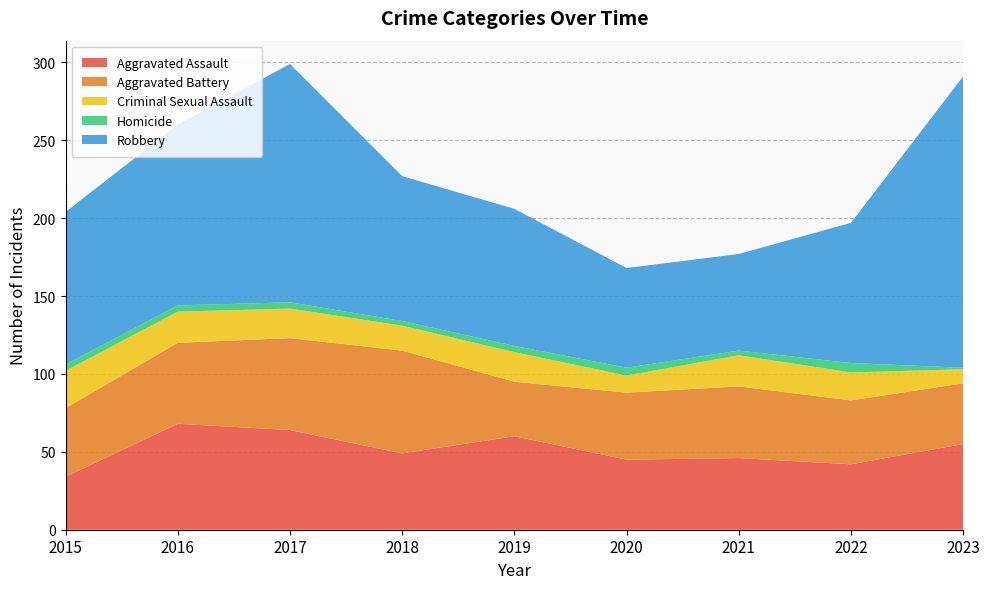

Reading left to right, extract all data points from this chart.

Aggravated Assault: 2015=34	2016=68	2017=64	2018=49	2019=60	2020=45	2021=46	2022=42	2023=55
Aggravated Battery: 2015=44	2016=52	2017=59	2018=66	2019=35	2020=43	2021=46	2022=41	2023=39
Criminal Sexual Assault: 2015=24	2016=20	2017=19	2018=16	2019=19	2020=11	2021=20	2022=18	2023=9
Homicide: 2015=4	2016=4	2017=4	2018=3	2019=4	2020=5	2021=3	2022=6	2023=1
Robbery: 2015=98	2016=116	2017=153	2018=93	2019=88	2020=64	2021=62	2022=90	2023=187